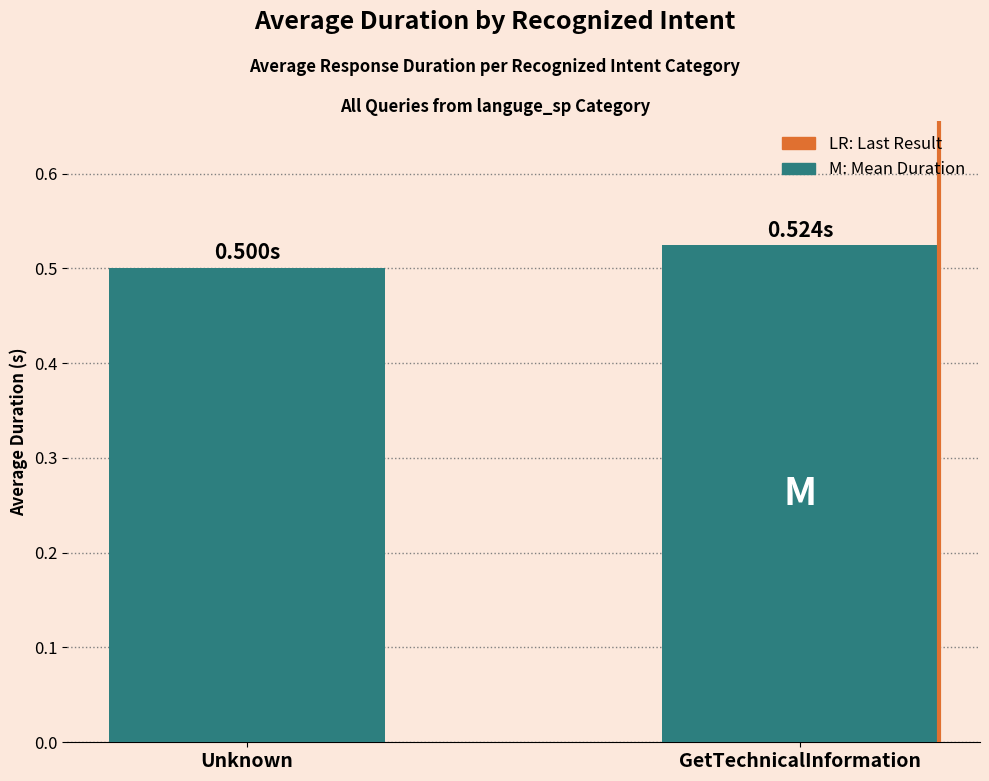

How many series are shown in this chart?

1